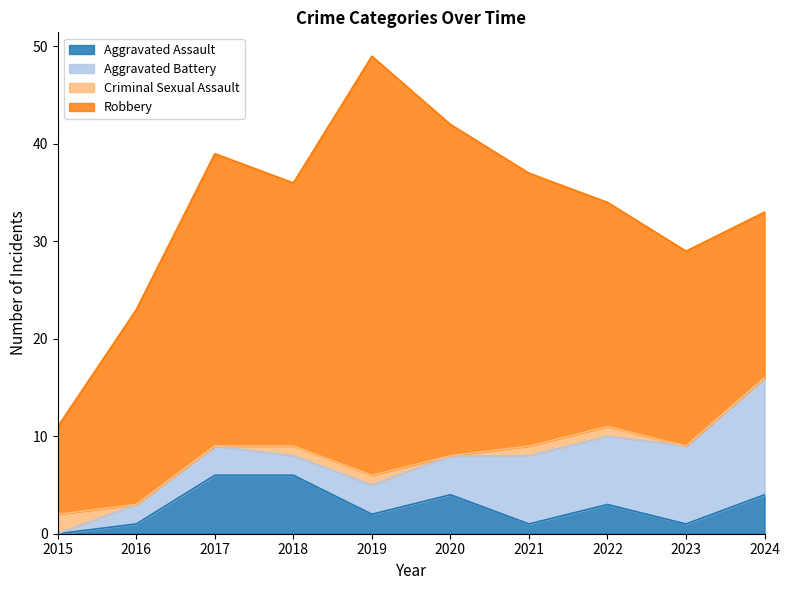

Reading left to right, what are all the values shown in this chart?

Aggravated Assault: 0	1	6	6	2	4	1	3	1	4
Aggravated Battery: 0	2	3	2	3	4	7	7	8	12
Criminal Sexual Assault: 2	0	0	1	1	0	1	1	0	0
Robbery: 9	20	30	27	43	34	28	23	20	17